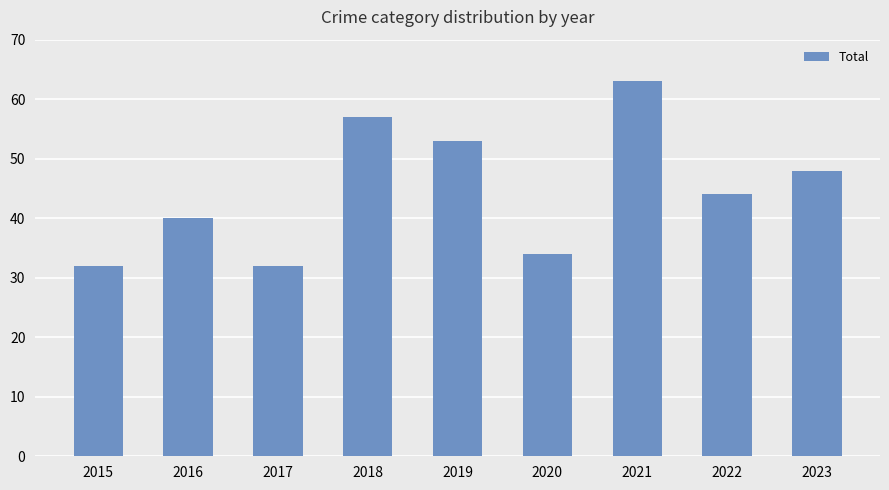

The value at 2016 is 13. True or false?

False